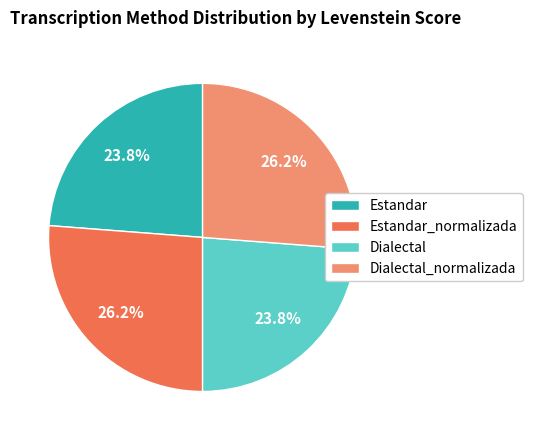

Approximately how many times larger is the value at Dialectal_normalizada compared to Estandar_normalizada?

1.0